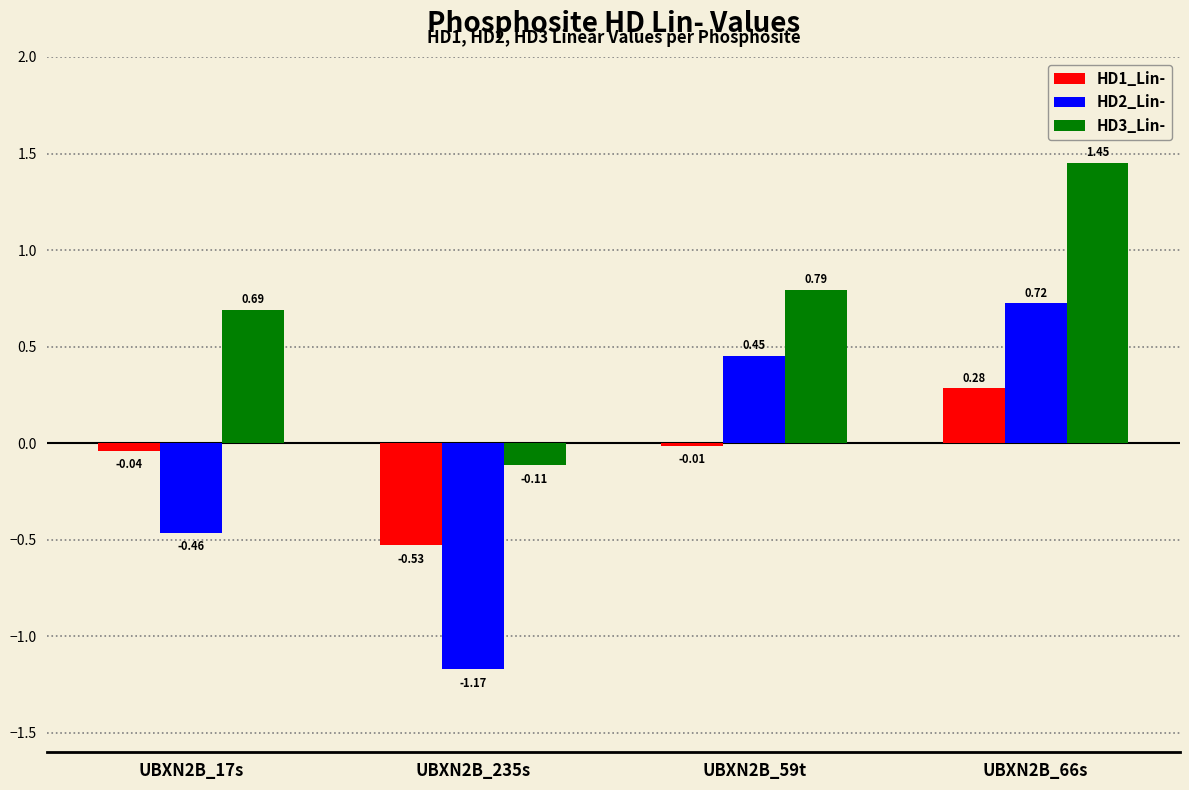

At UBXN2B_17s, list the series in order from smallest to largest.

HD2_Lin-, HD1_Lin-, HD3_Lin-